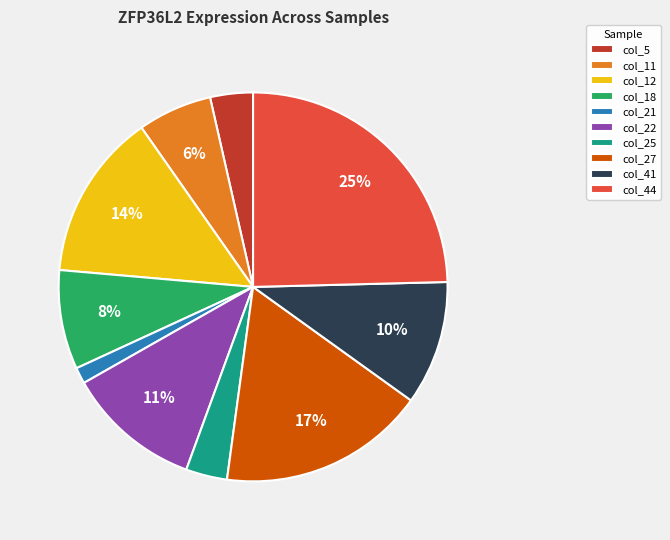

Do col_44 and col_18 together represent more than half of the pie?

No